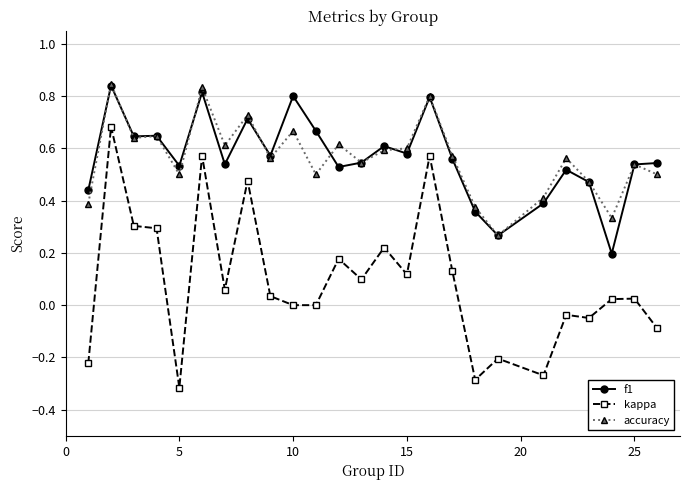

Which series has the largest range (max minus min)?

kappa